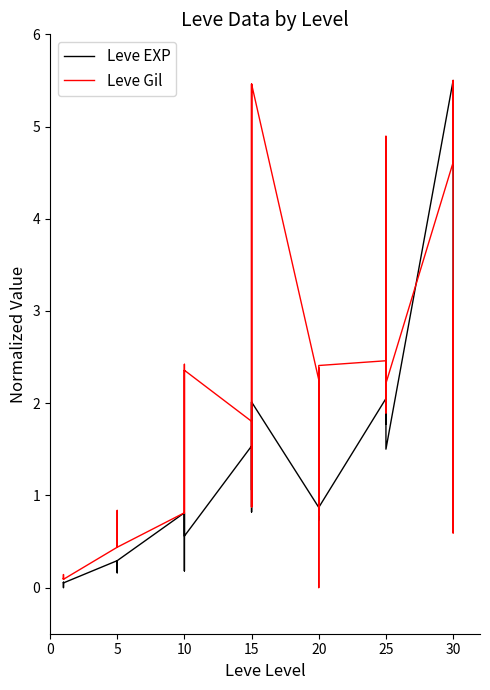

At which category does Leve EXP reach its first local valley?

5